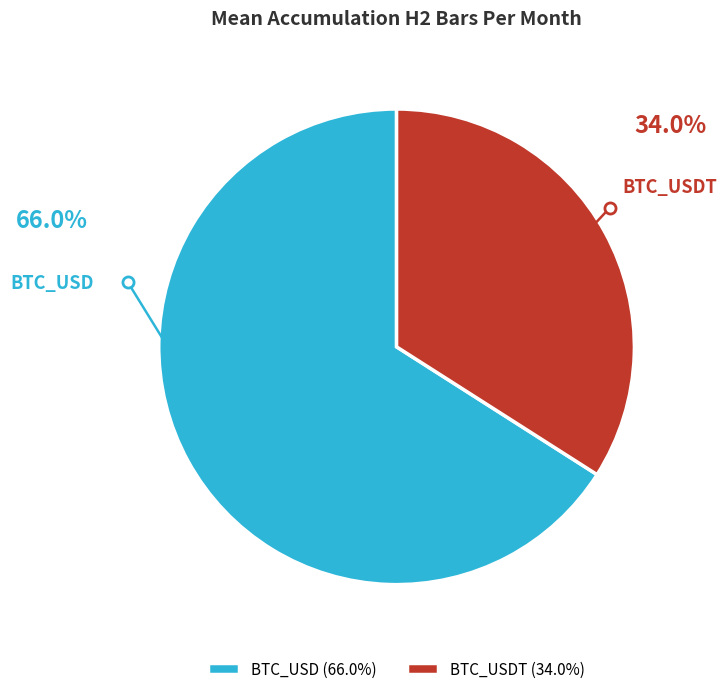

Approximately how many times larger is the value at BTC_USD compared to BTC_USDT?

1.9